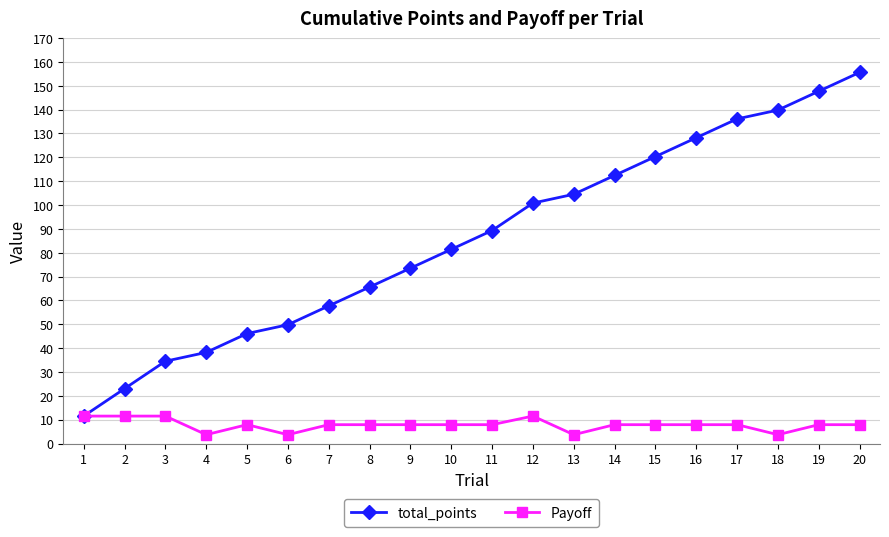

Is it true that total_points equals 81.7 at 6?

False